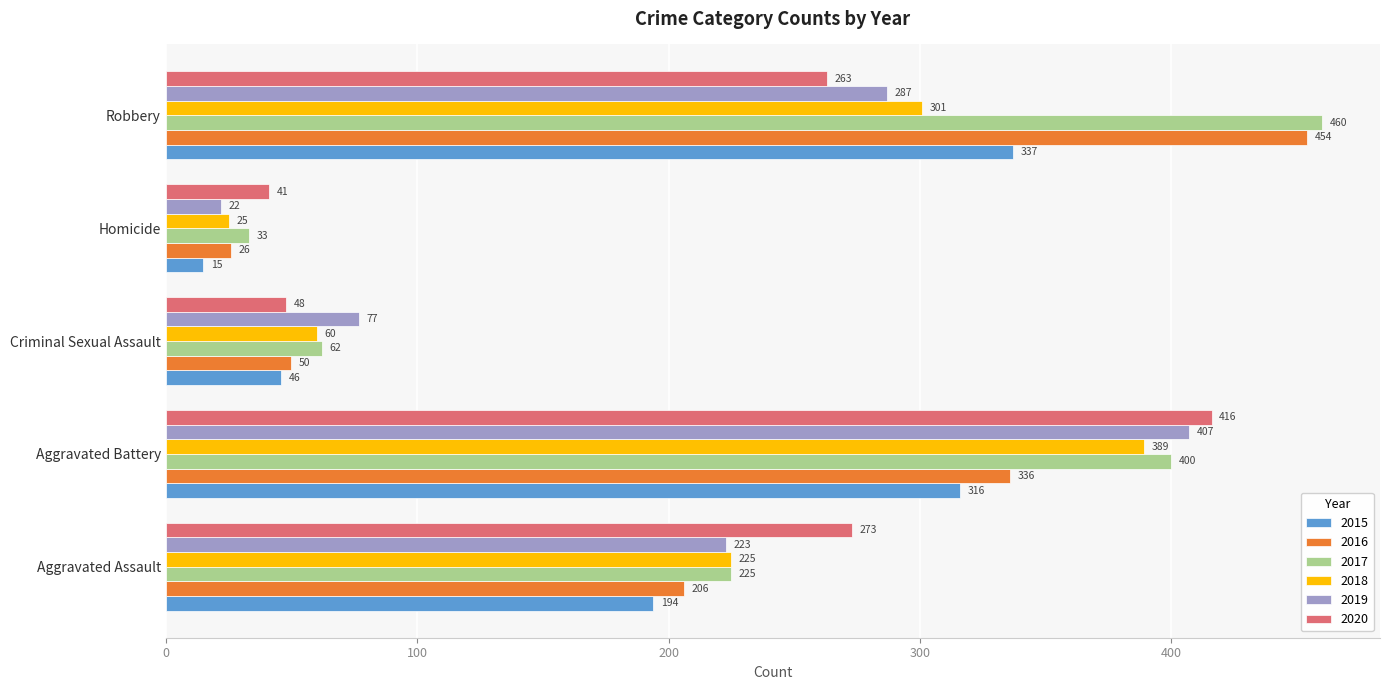

What is the difference between the 2015 values at Criminal Sexual Assault and Aggravated Assault?

148